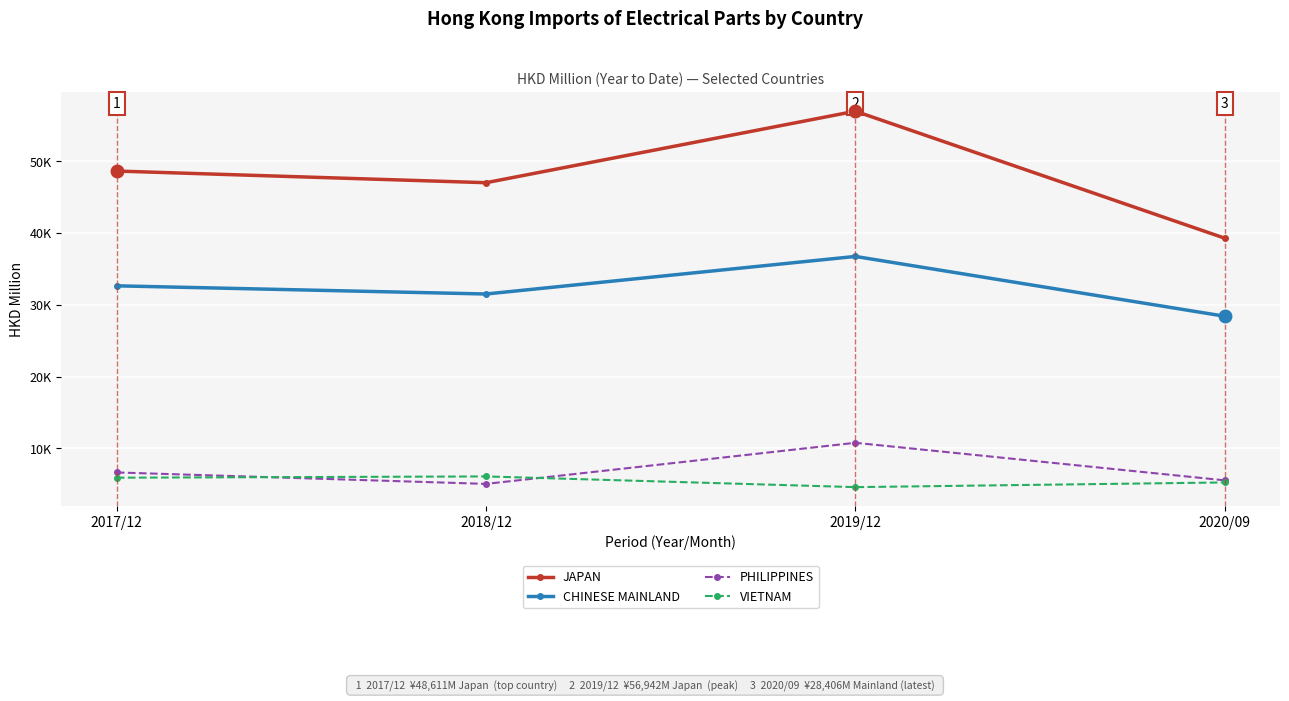

At which category is the sum across all series the highest?

2019/12